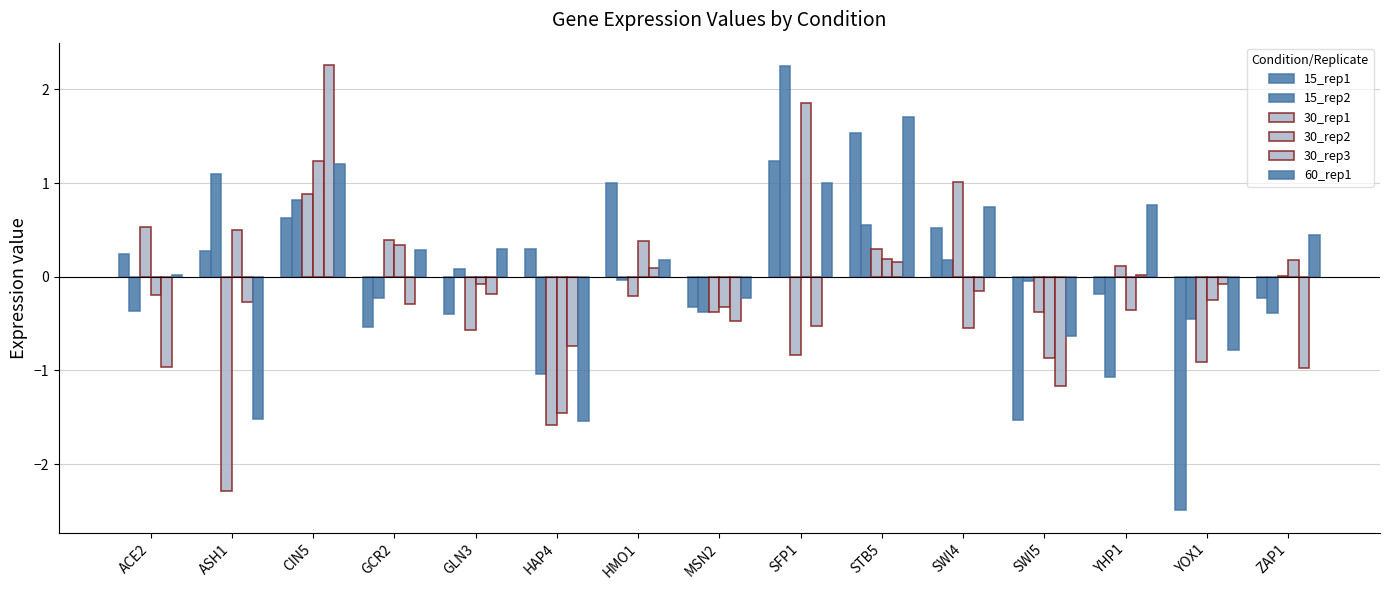

How many data points in 30_rep3 are above 0?

4